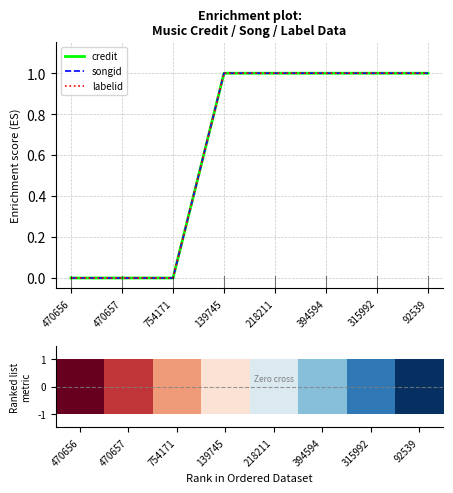

Is this an area chart (filled region under the line)?

No